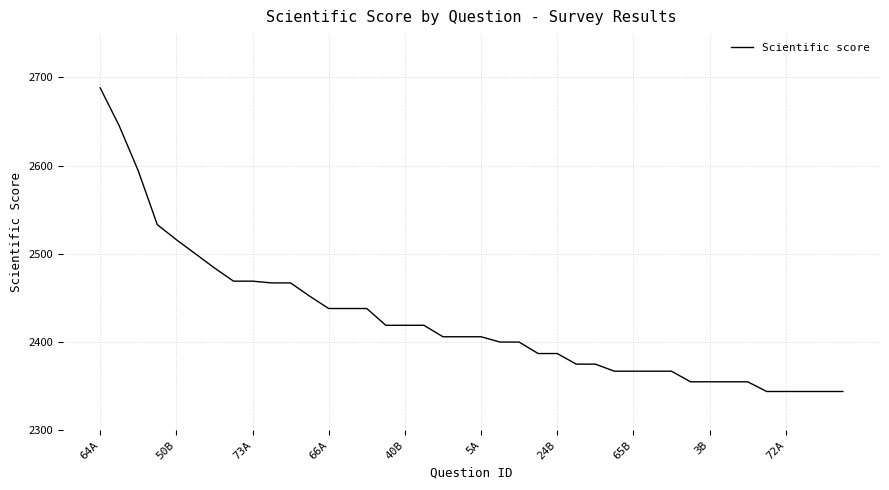

Reading left to right, list all the values displayed in this chart.

2688	2645	2594	2533	2516	2500	2484	2469	2469	2467	2467	2452	2438	2438	2438	2419	2419	2419	2406	2406	2406	2400	2400	2387	2387	2375	2375	2367	2367	2367	2367	2355	2355	2355	2355	2344	2344	2344	2344	2344